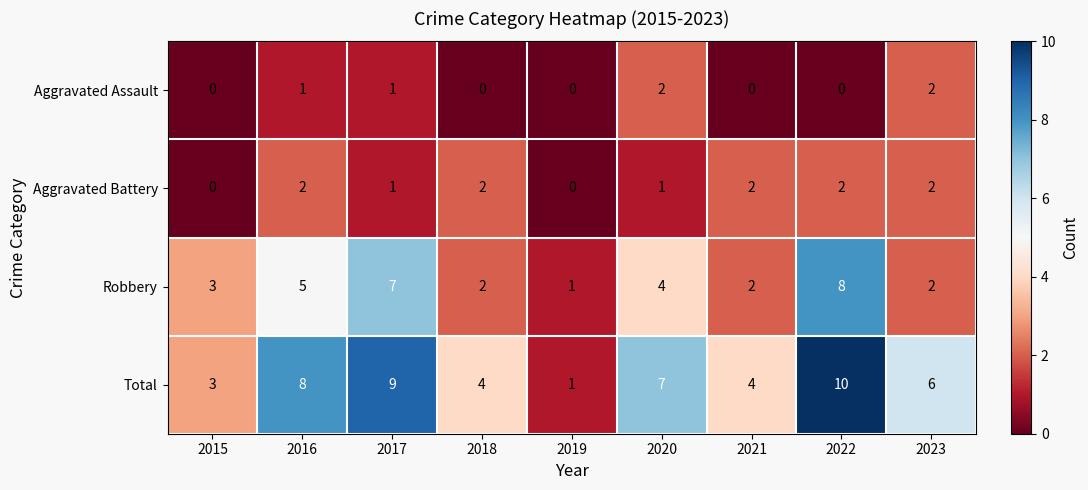

The Aggravated Assault series shows 2 at 2020. True or false?

True